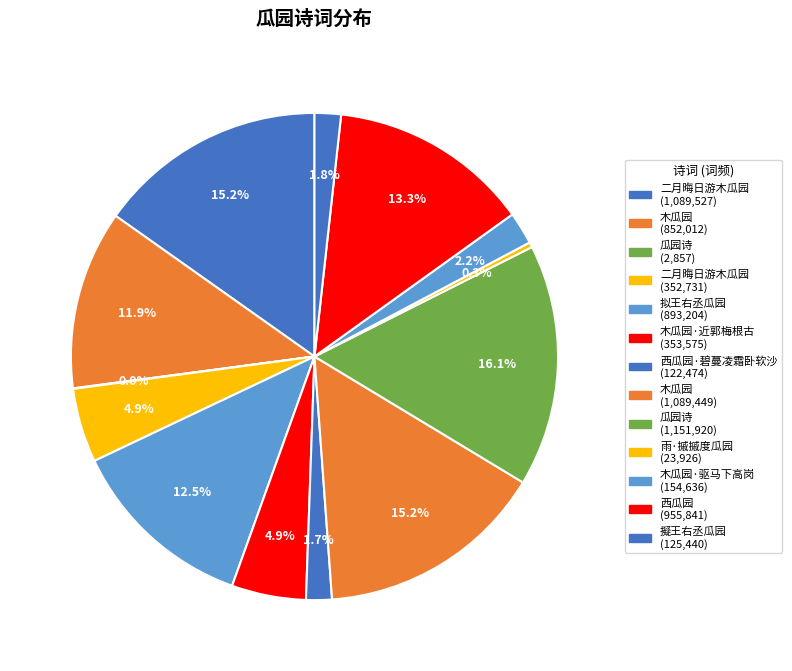

Rank the categories by value from highest to lowest.

瓜园诗, 二月晦日游木瓜园, 木瓜园, 西瓜园, 拟王右丞瓜园, 木瓜园, 木瓜园·近郭梅根古, 二月晦日游木瓜园, 木瓜园·驱马下高岗, 擬王右丞瓜园, 西瓜园·碧蔓凌霜卧软沙, 雨·摵摵度瓜园, 瓜园诗